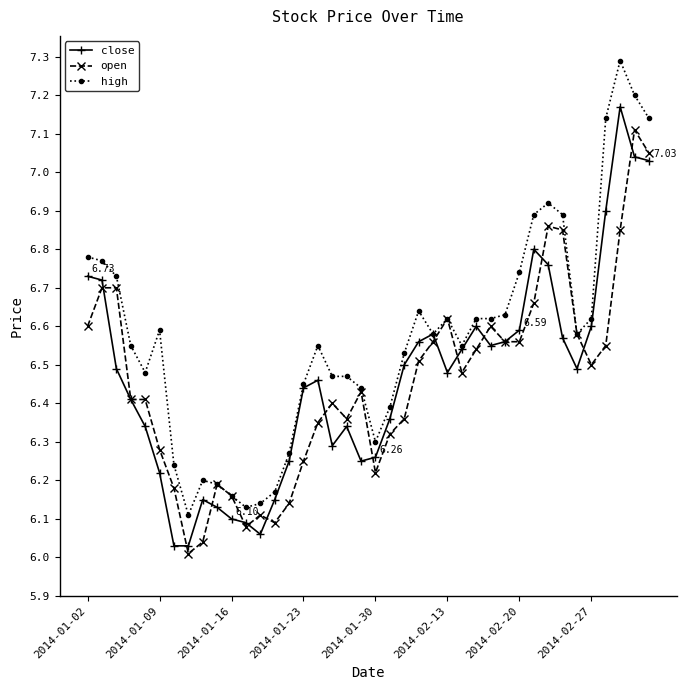

Rank the series by their maximum value, from highest to lowest.

high, close, open